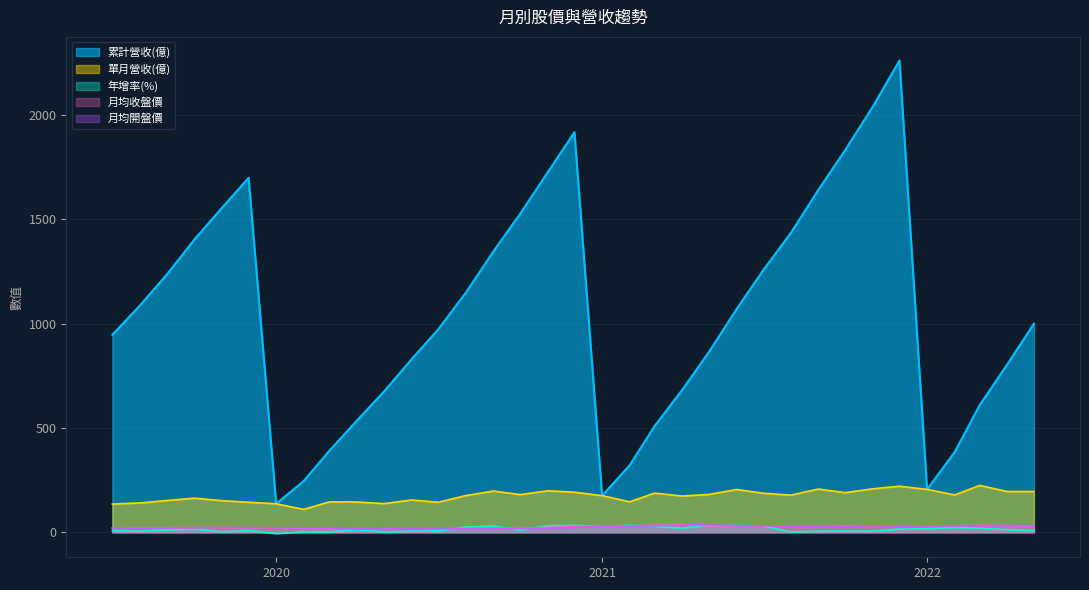

Is the value of 累計營收(億) at 2020-10 greater than the value of 單月營收(億) at 2019-08?

Yes